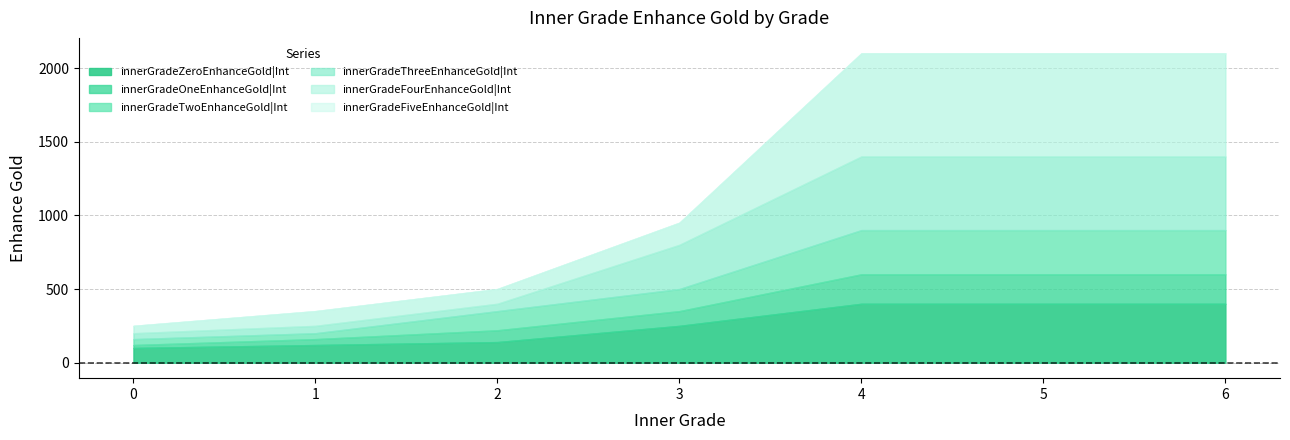

How many values in the innerGradeFourEnhanceGold|Int series are below 950?

3